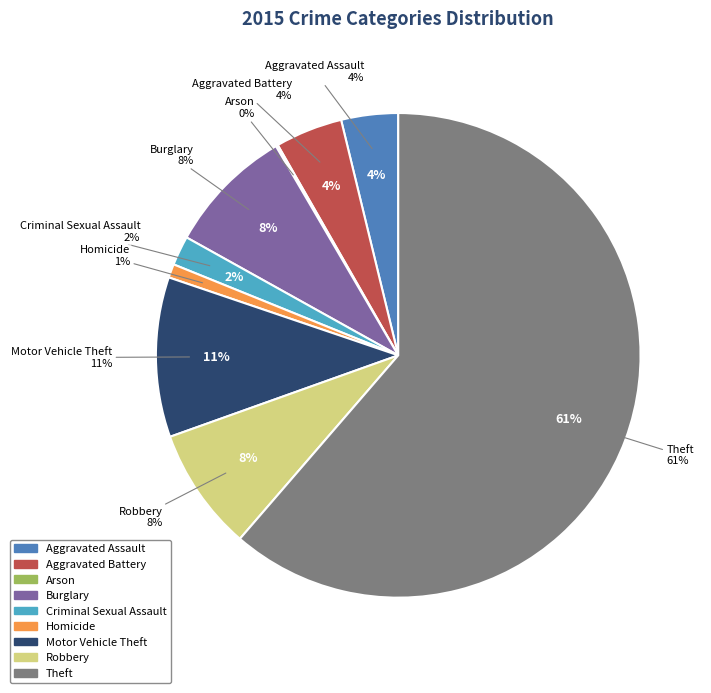

To the nearest percent, what percentage of the pie is Criminal Sexual Assault?

2%